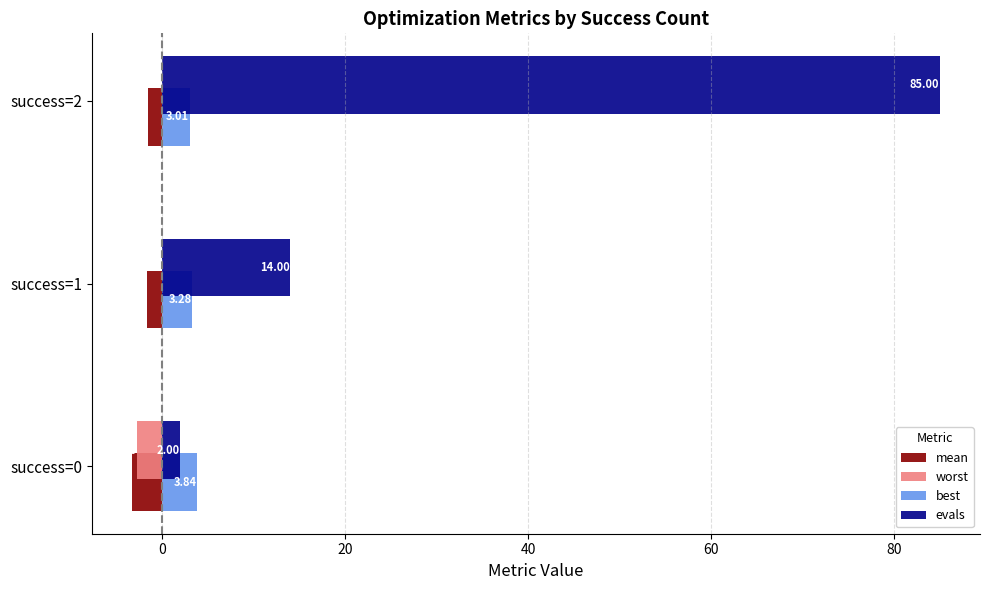

At which category is the sum across all series the highest?

success=2